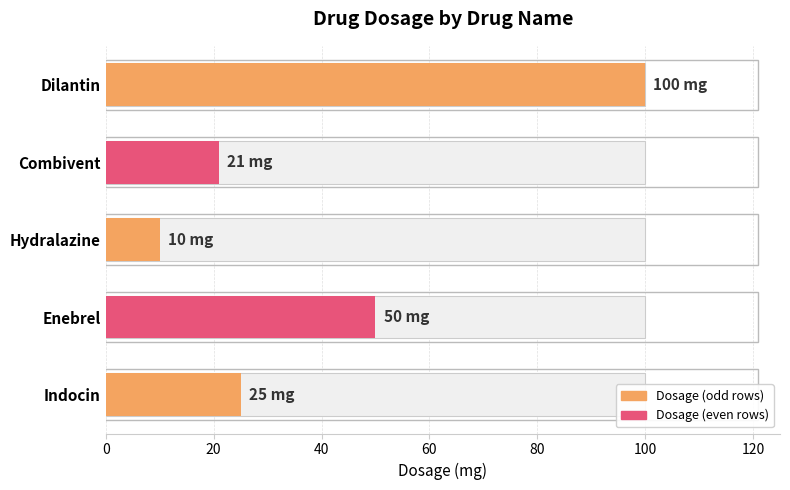

Are the bars horizontal?

Yes